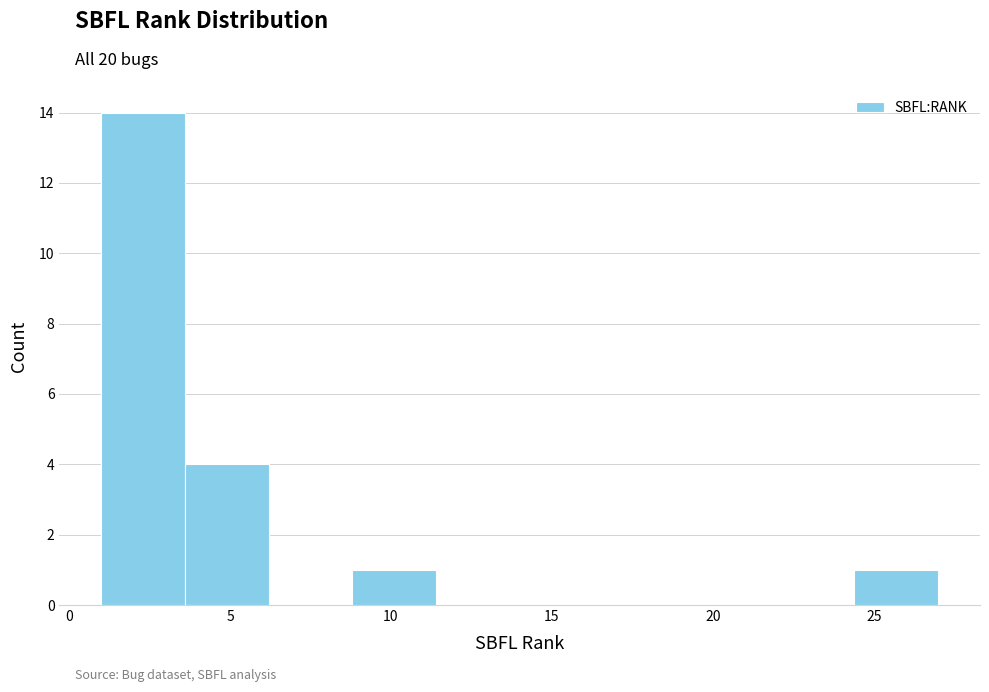

How tall is the bar that spans 1.0 to 3.6 on the x-axis? Neither the bar edges nor the heights are printed on the chart, so give them approximately, as read against the axes.

14